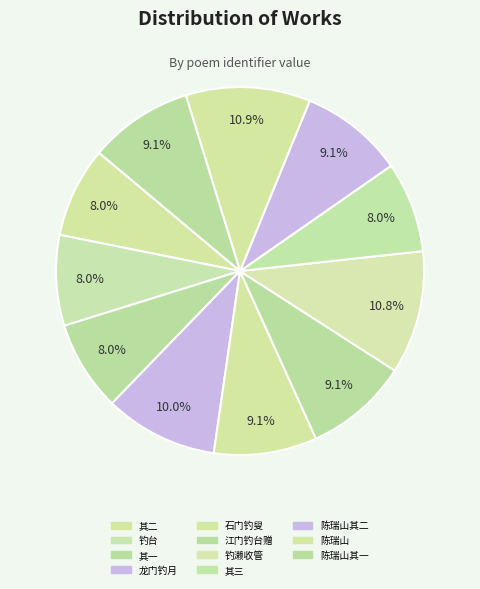

How many slices are in this pie chart?

11